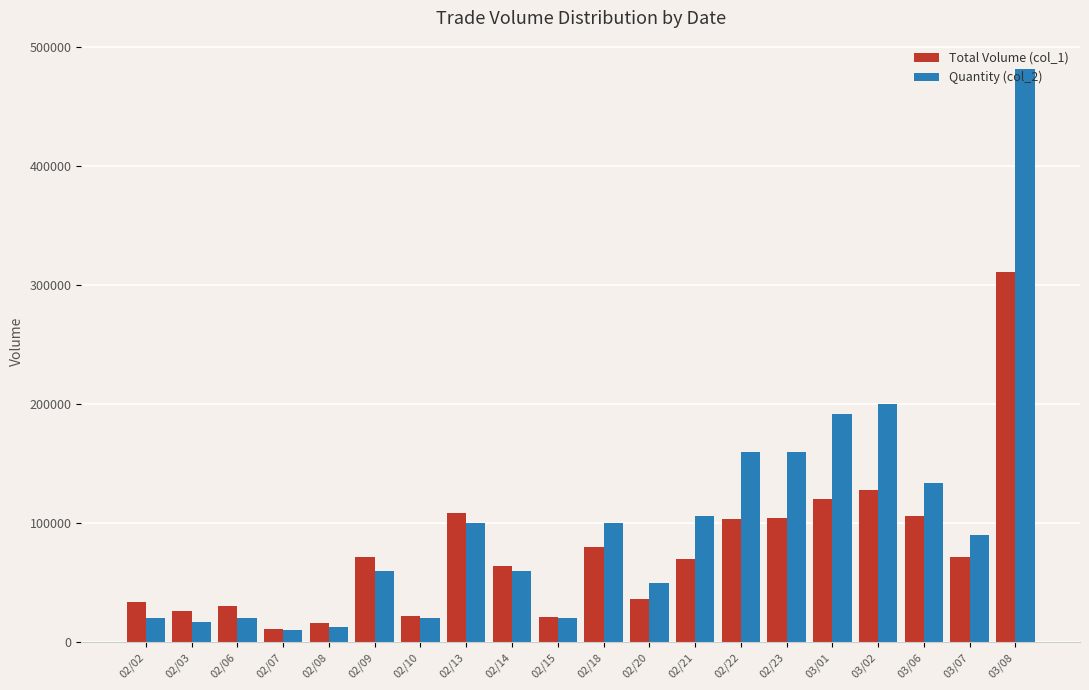

At which category does the chart reach its peak across all series?

03/08